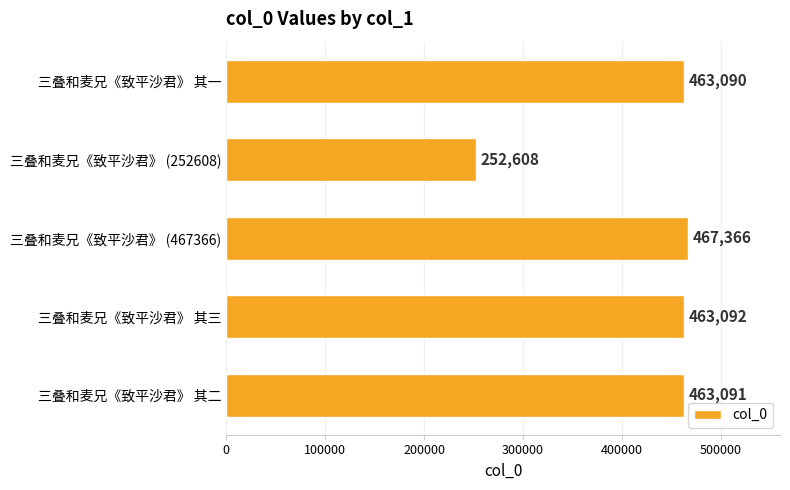

Which category has the lowest value across all series?

三叠和麦兄《致平沙君》 (252608)